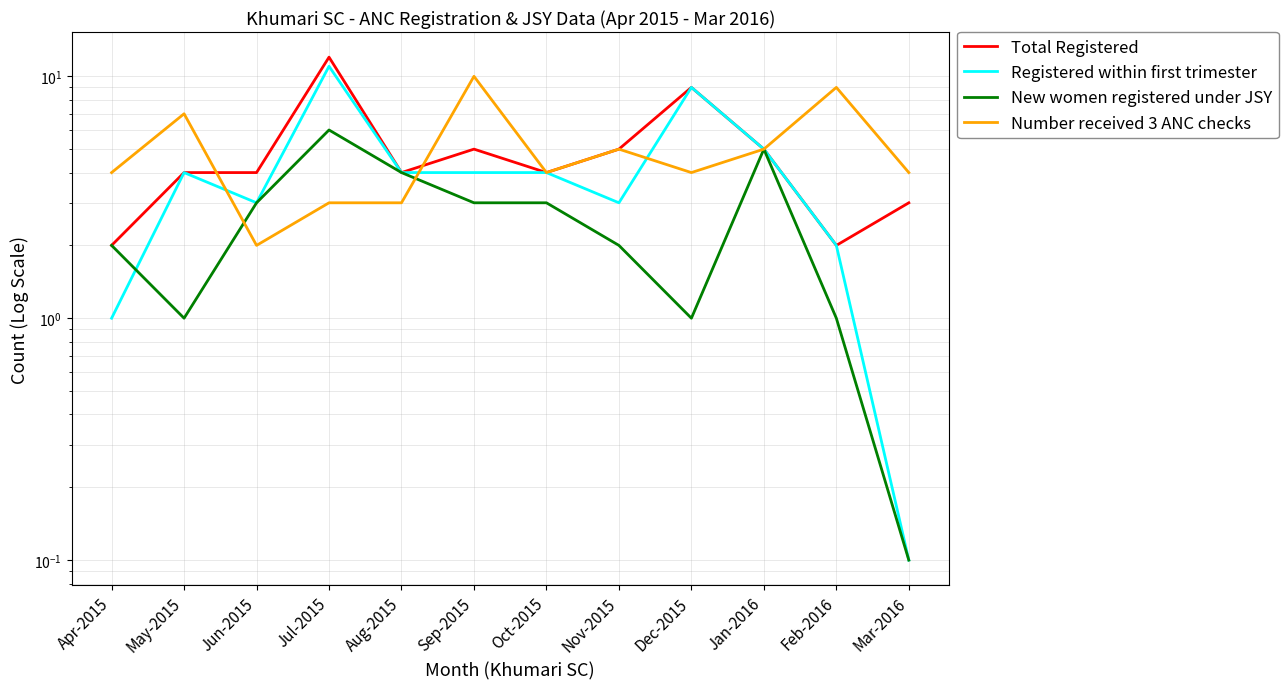

What is the difference between the New women registered under JSY values at Jan-2016 and Dec-2015?

4.0